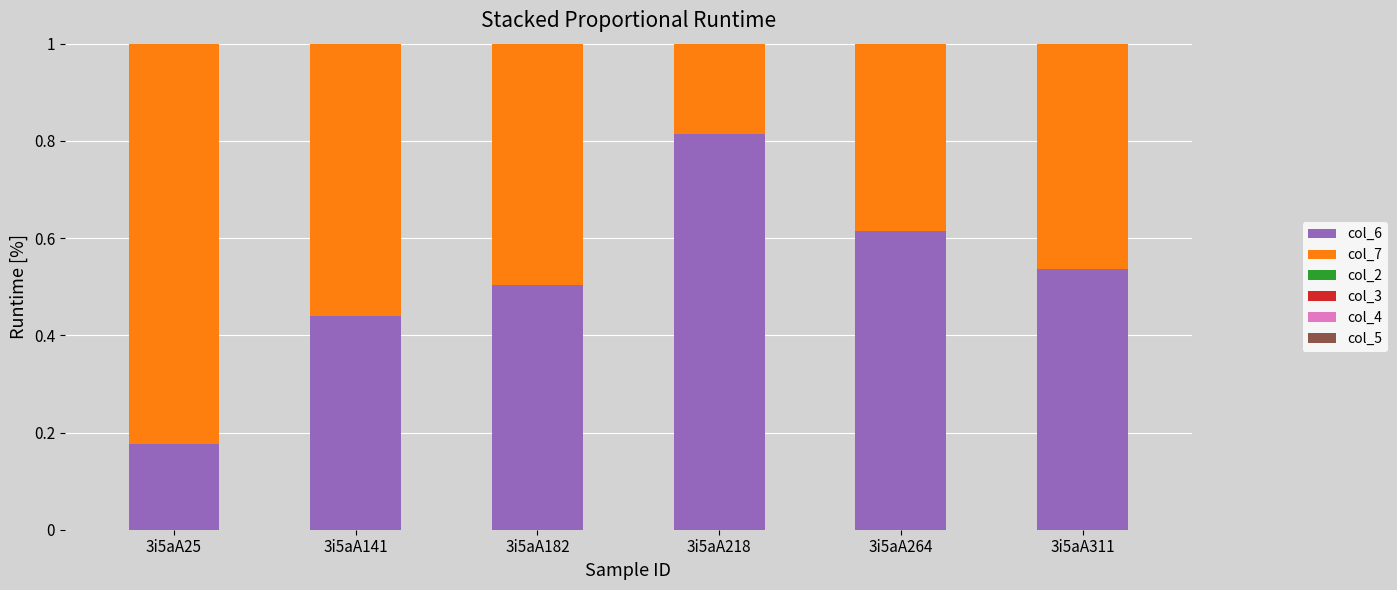

Does the chart contain any negative values?

No